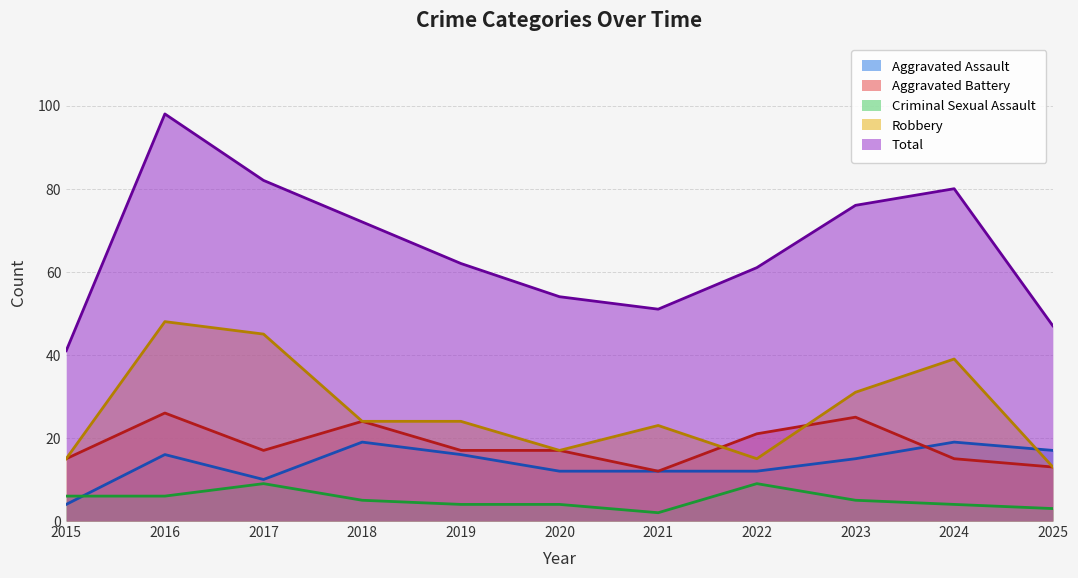

Which series has the widest spread of values?

Total